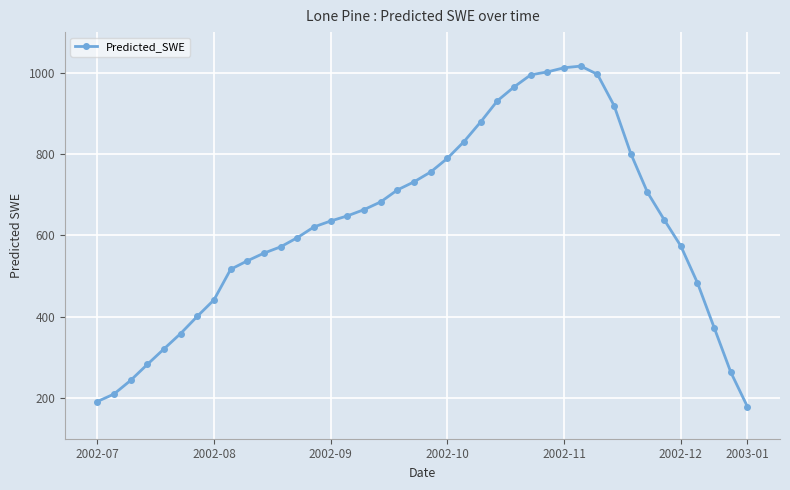

What is the difference between the second highest and second lowest values?

820.9